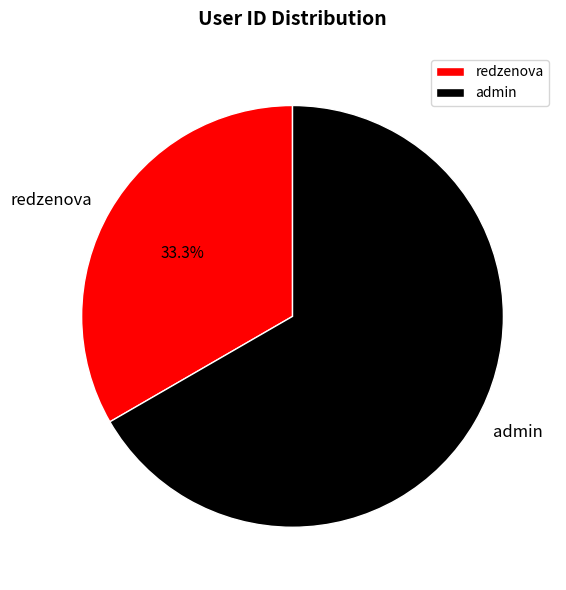

Which has a higher value, redzenova or admin?

admin